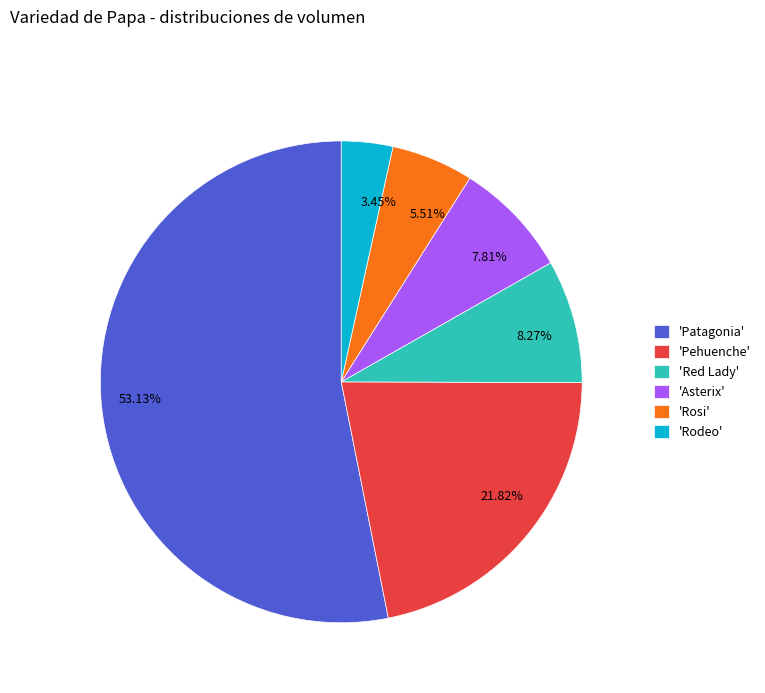

Does any single category account for the majority?

Yes